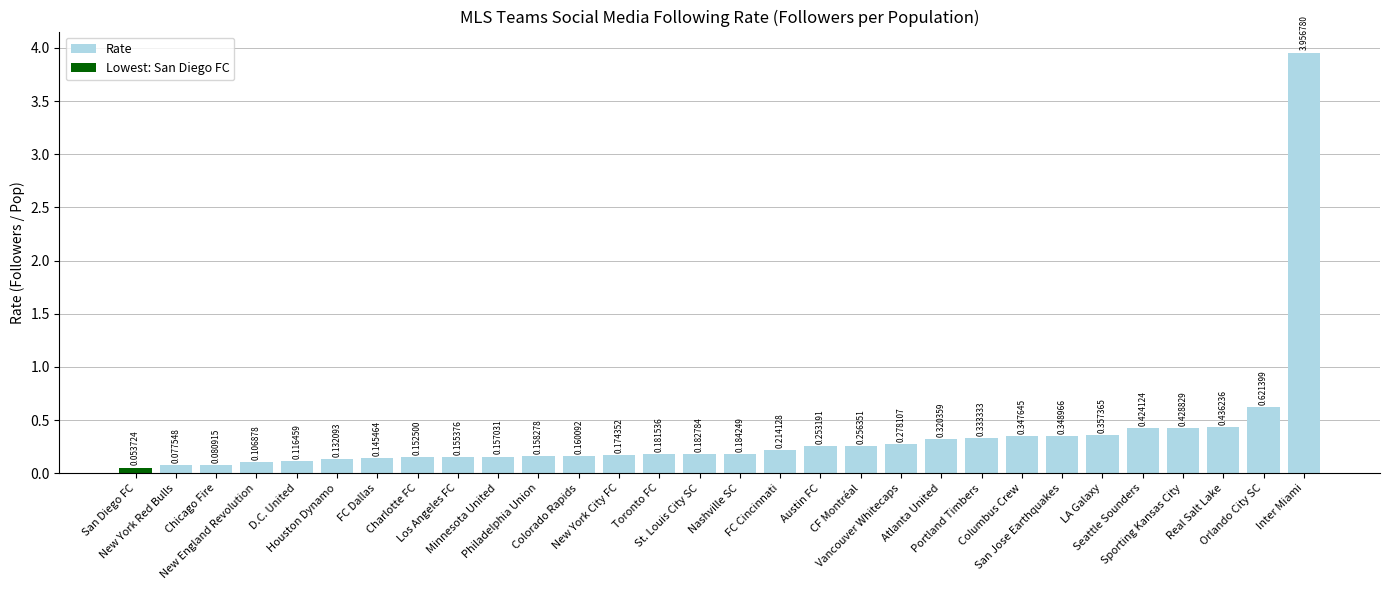

What is the difference between the maximum and minimum values?

3.9